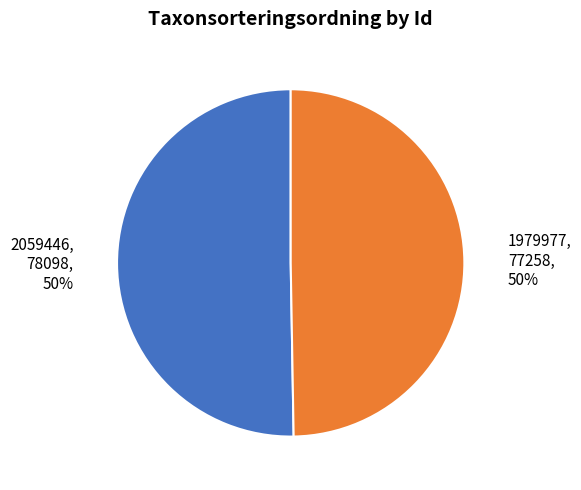

How many slices are in this pie chart?

2